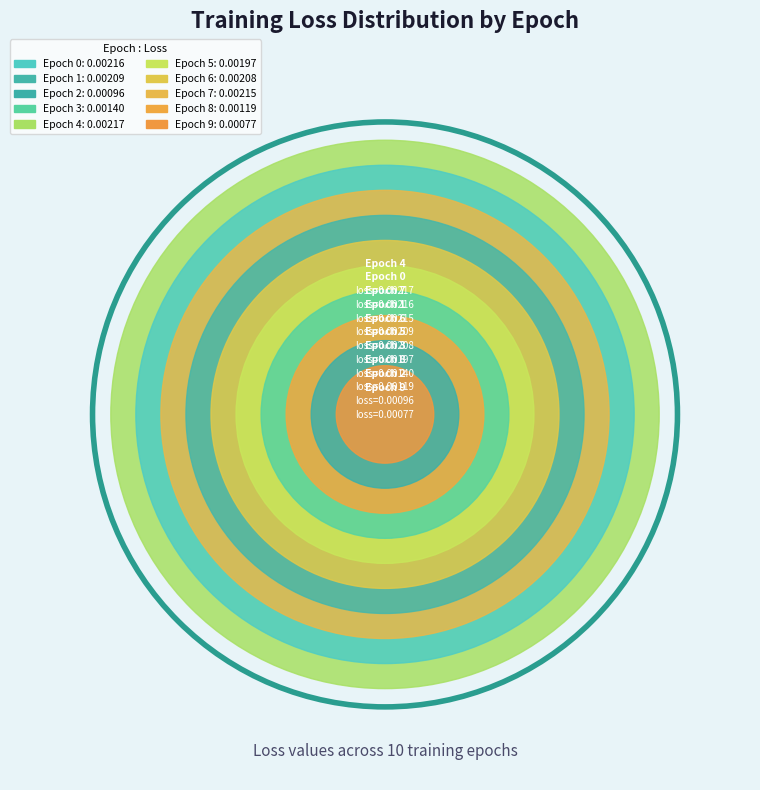

Which category has the smallest portion of the pie?

9